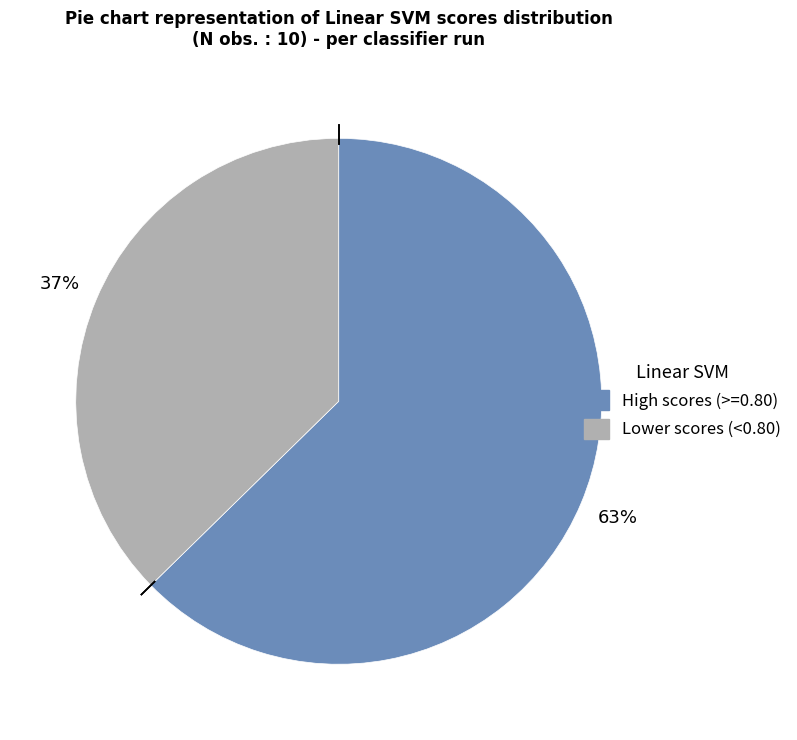

To the nearest percent, what is the average slice percentage?

50%